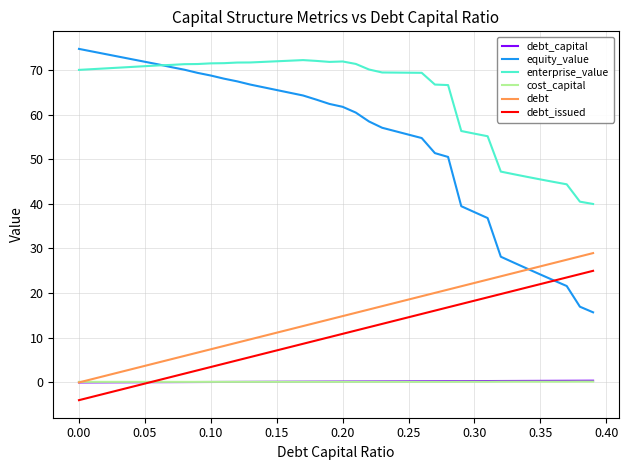

Which series has the largest total across all categories?

enterprise_value